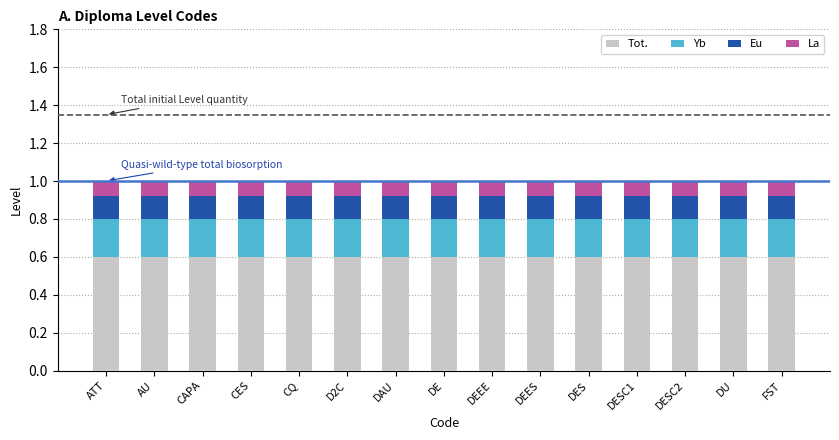

What is the total value across all series at DAU?

1.0